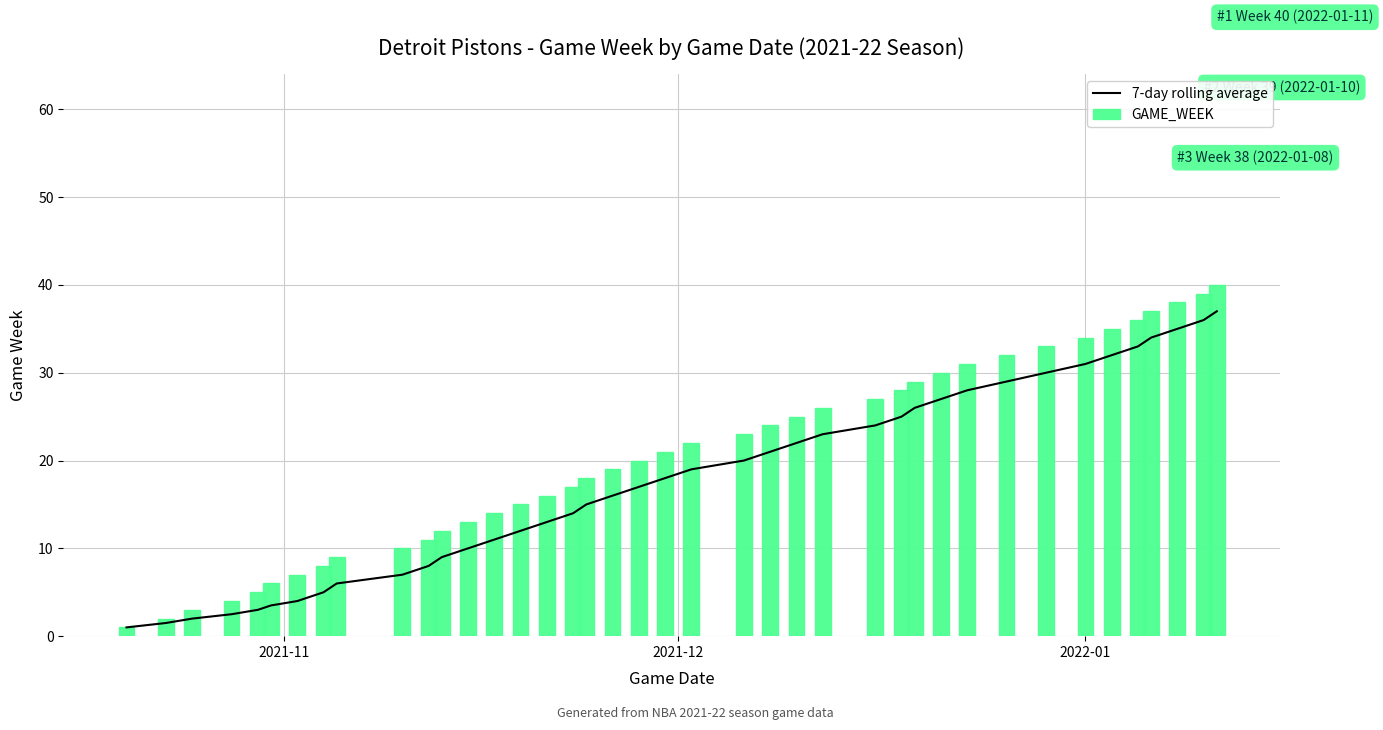

Reading left to right, what are all the values shown in this chart?

7-day rolling average: 1.0	1.5	2.0	2.5	3.0	3.5	4.0	5.0	6.0	7.0	8.0	9.0	10.0	11.0	12.0	13.0	14.0	15.0	16.0	17.0	18.0	19.0	20.0	21.0	22.0	23.0	24.0	25.0	26.0	27.0	28.0	29.0	30.0	31.0	32.0	33.0	34.0	35.0	36.0	37.0
GAME_WEEK: 1.0	2.0	3.0	4.0	5.0	6.0	7.0	8.0	9.0	10.0	11.0	12.0	13.0	14.0	15.0	16.0	17.0	18.0	19.0	20.0	21.0	22.0	23.0	24.0	25.0	26.0	27.0	28.0	29.0	30.0	31.0	32.0	33.0	34.0	35.0	36.0	37.0	38.0	39.0	40.0